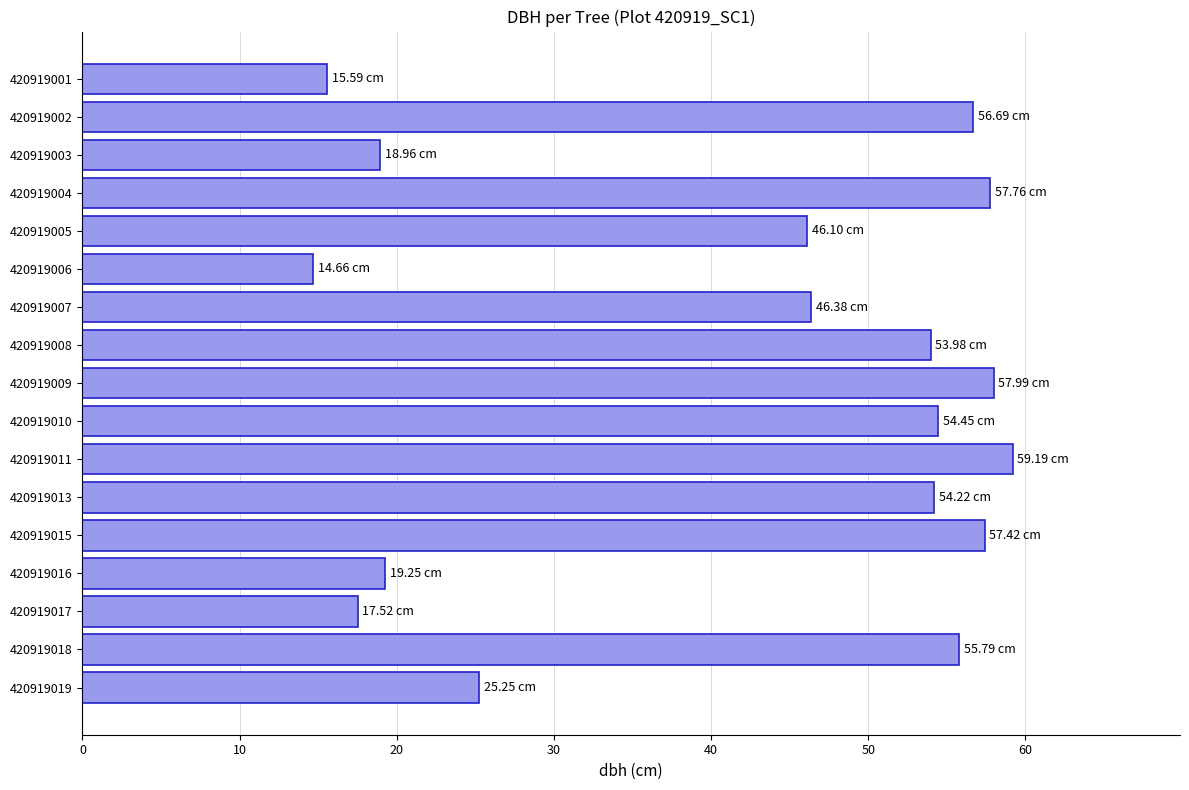

What is the smallest value displayed?

14.7